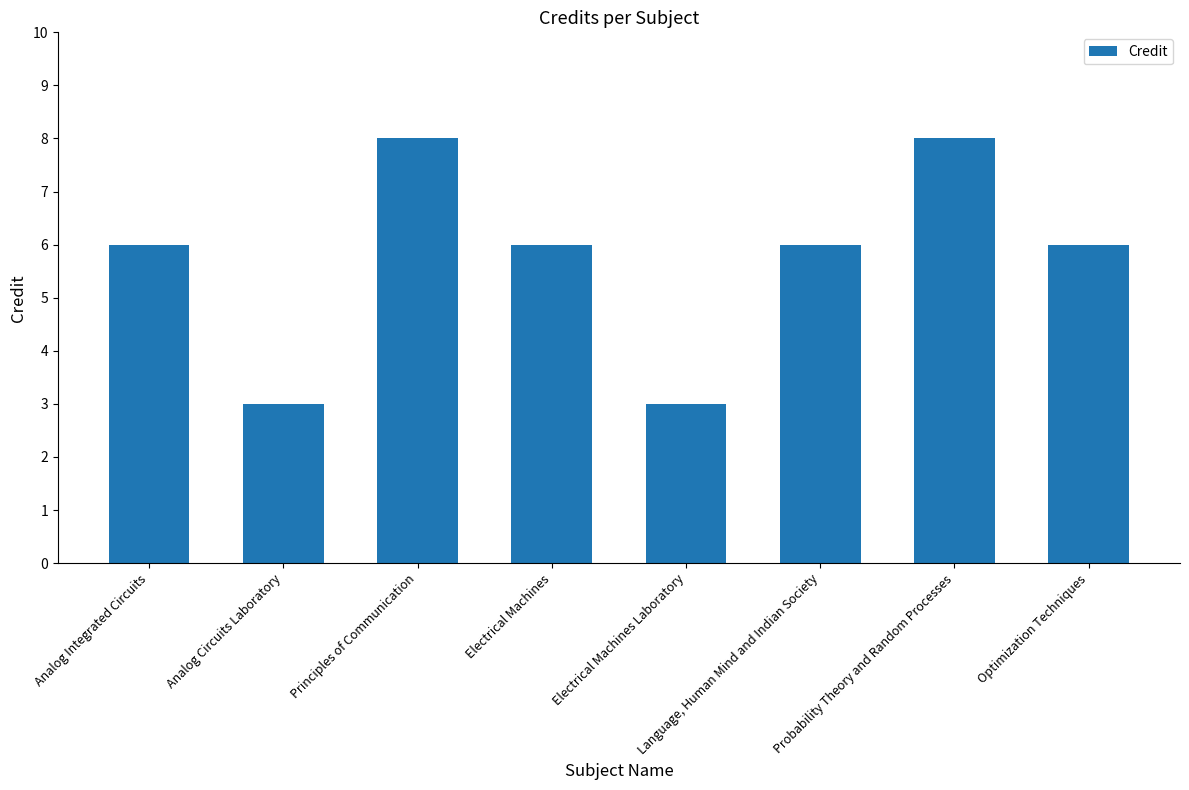

Read the value at Principles of Communication.

8